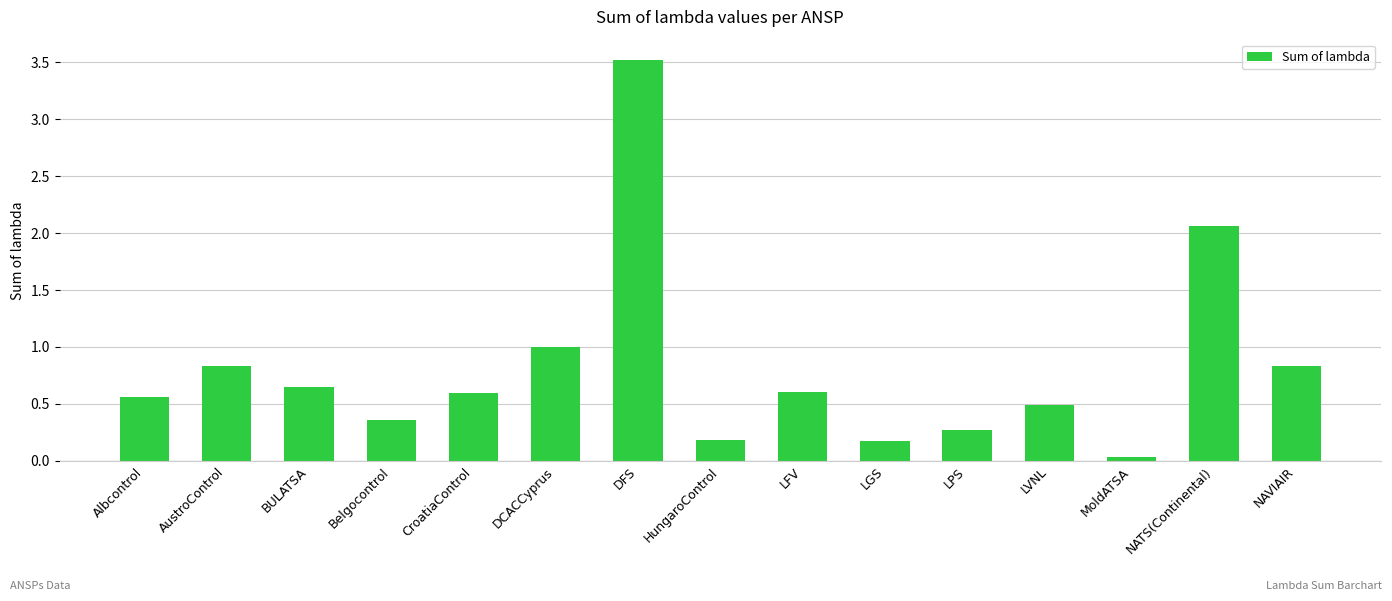

What is the change in value from CroatiaControl to LPS?

-0.3